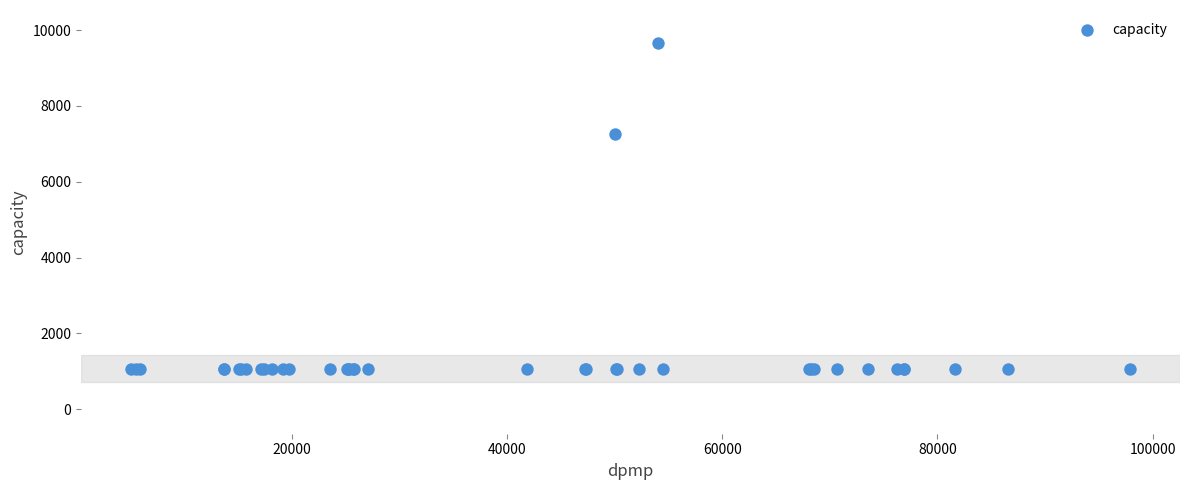

What Y value in the scatter plot is closest to 5373?

7254